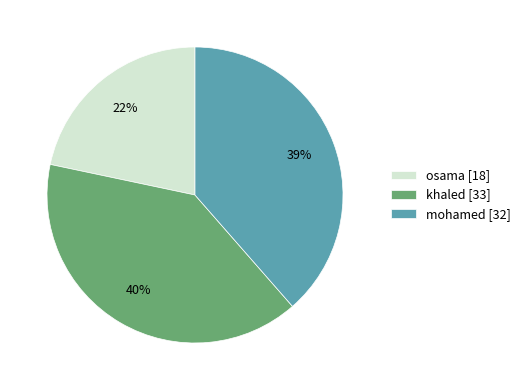

Count the number of slices in the pie.

3